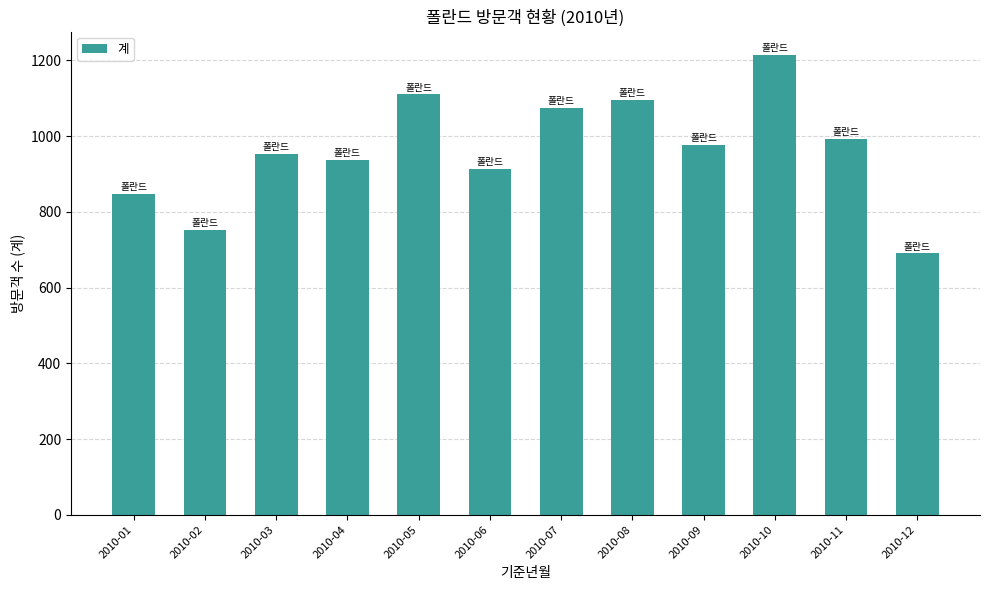

How many distinct data groups are displayed?

1